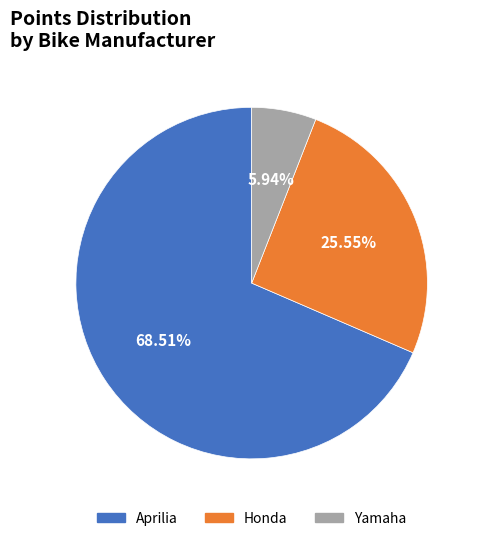

What percentage is NOT represented by Honda?

74.5%